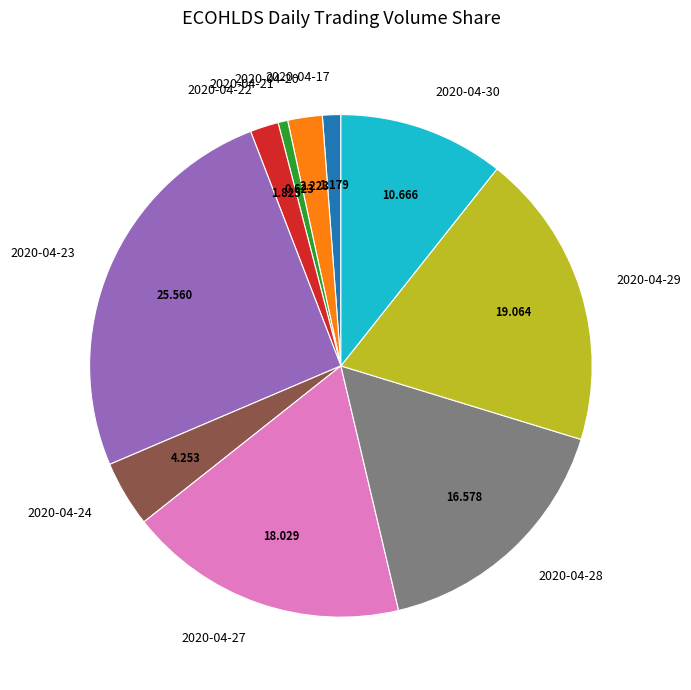

Which slice is the smallest?

2020-04-21